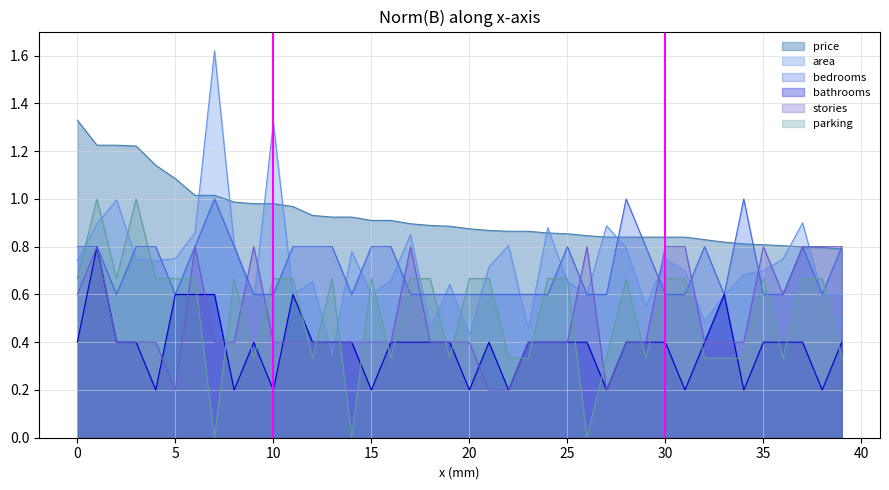

How many interior local peaks does the parking series have?

7